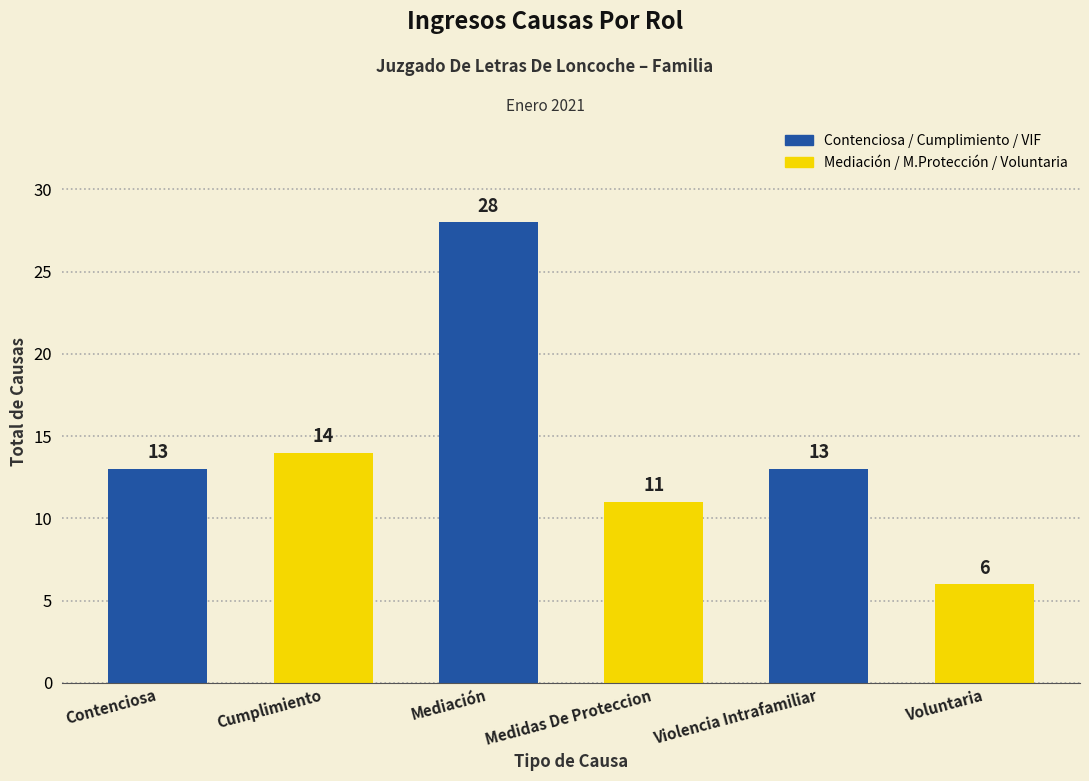

What is the label of the 4th bar from the right?

Mediación